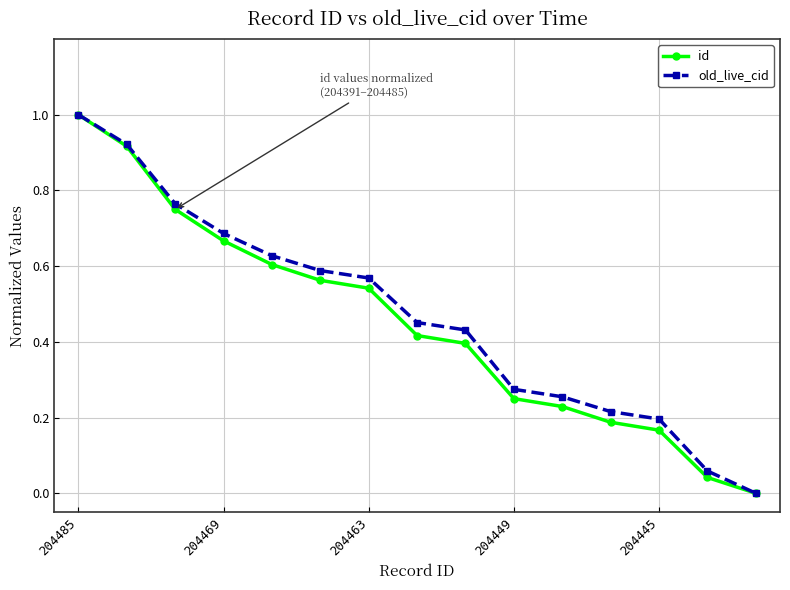

True or false: id has more than 0 points higher than both neighbors.

False